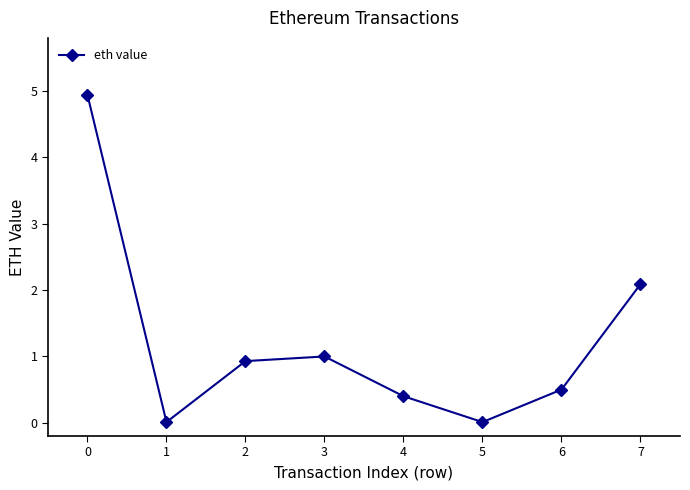

What is the change in value from 0 to 6?

-4.4